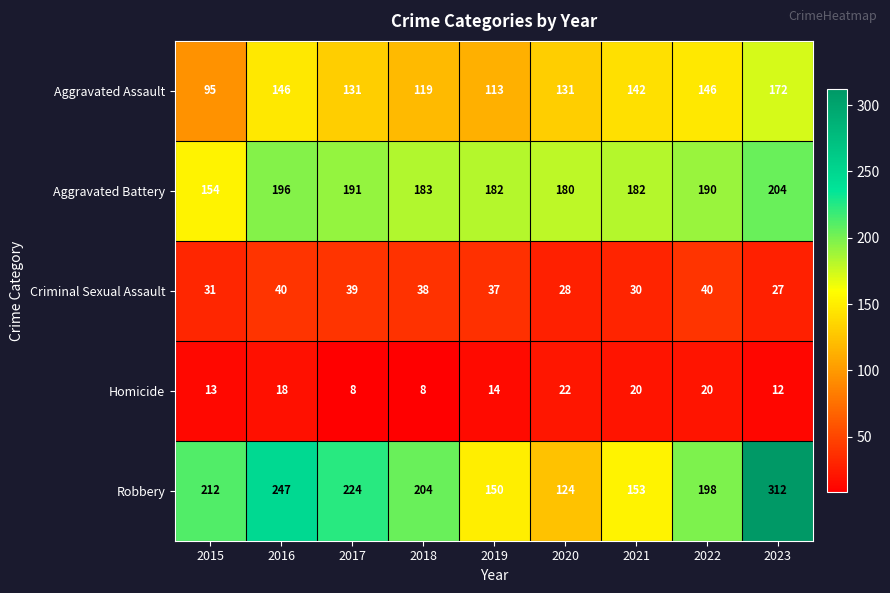

Count the number of categories in the chart.

9